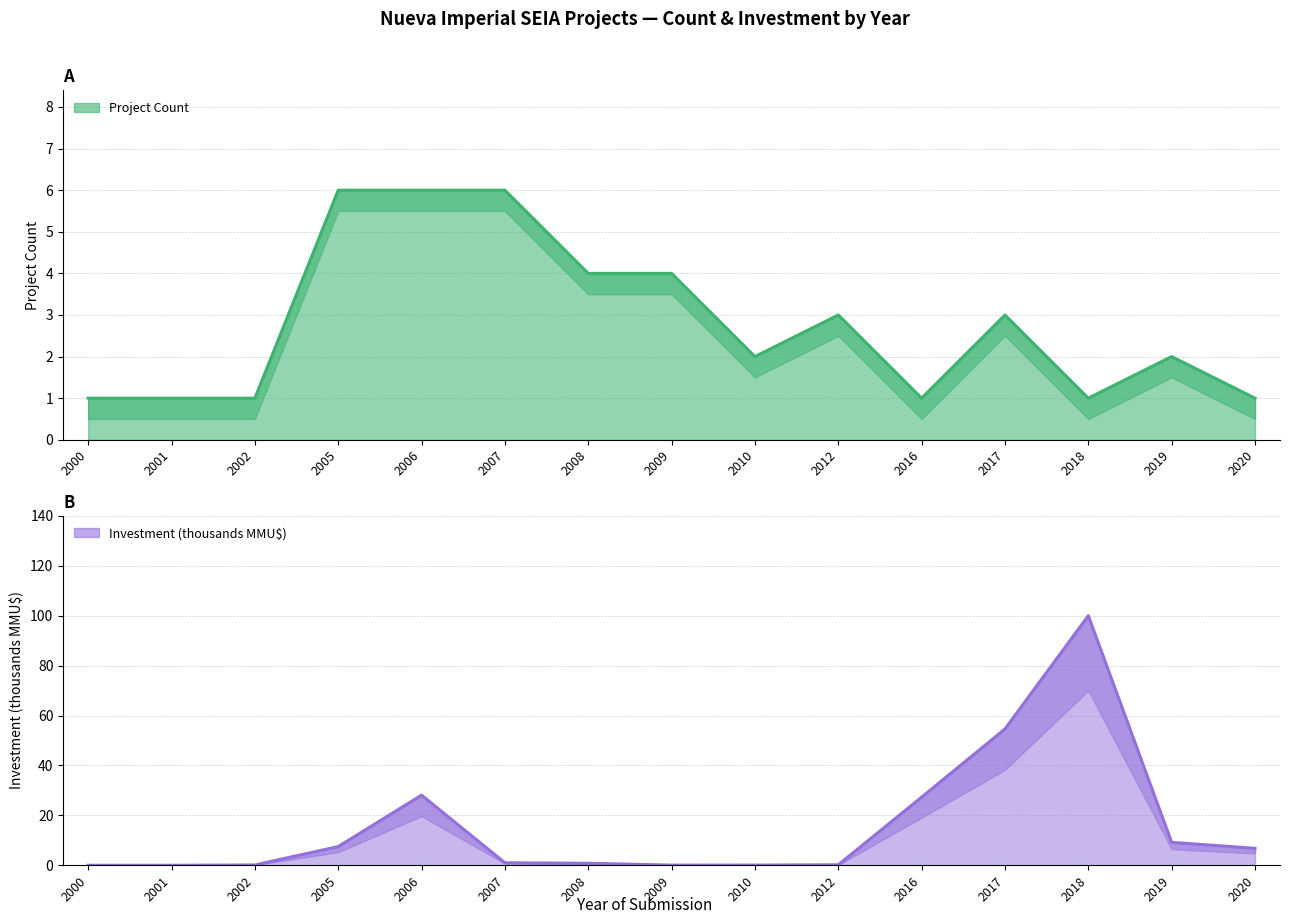

Reading left to right, list all the values displayed in this chart.

Project Count: 1.0	1.0	1.0	6.0	6.0	6.0	4.0	4.0	2.0	3.0	1.0	3.0	1.0	2.0	1.0
Investment (MMU$): 0.0	0.0	0.1	7.5	28.1	1.0	0.8	0.1	0.1	0.2	27.3	54.6	100.0	9.2	6.8